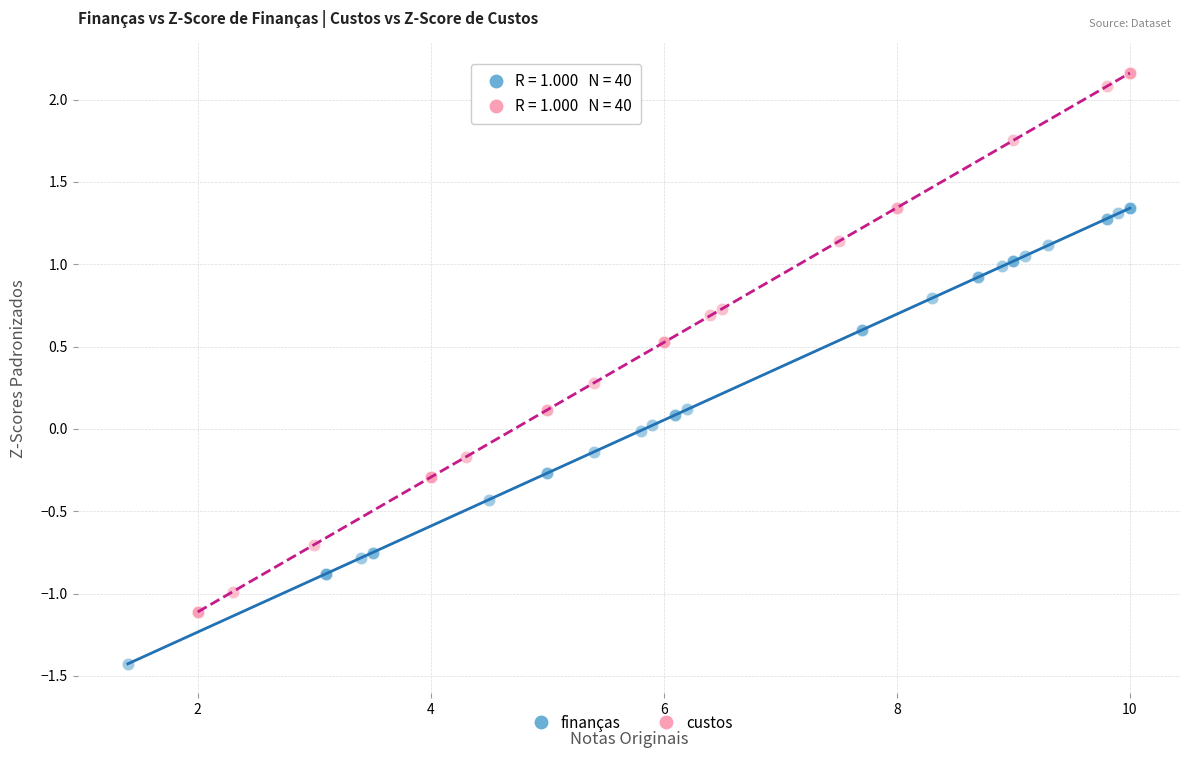

Which series contains the highest Y value?

custos